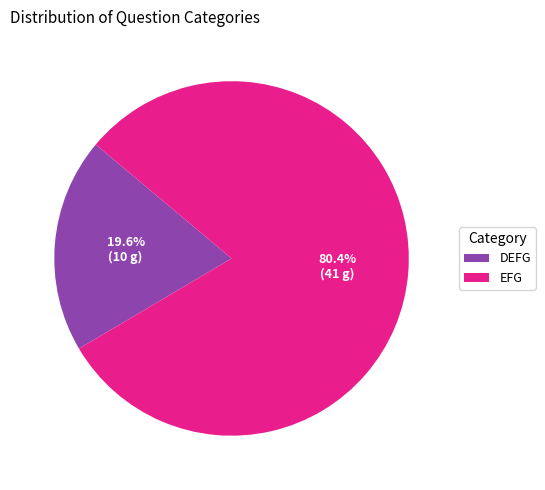

What is the smallest slice in the pie chart?

DEFG